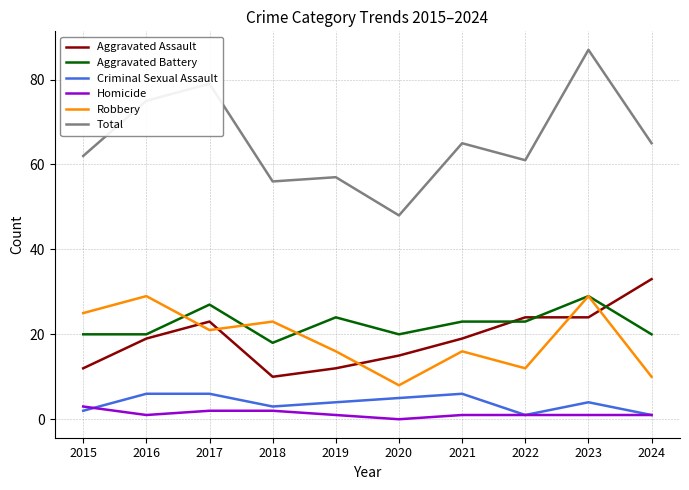

True or false: Aggravated Battery and Aggravated Assault cross at least once.

True